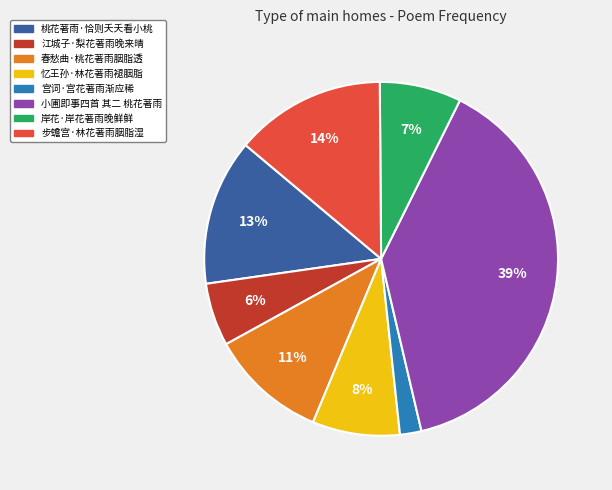

Which has a higher value, 江城子·梨花著雨晚来晴 or 岸花·岸花著雨晚鲜鲜?

岸花·岸花著雨晚鲜鲜